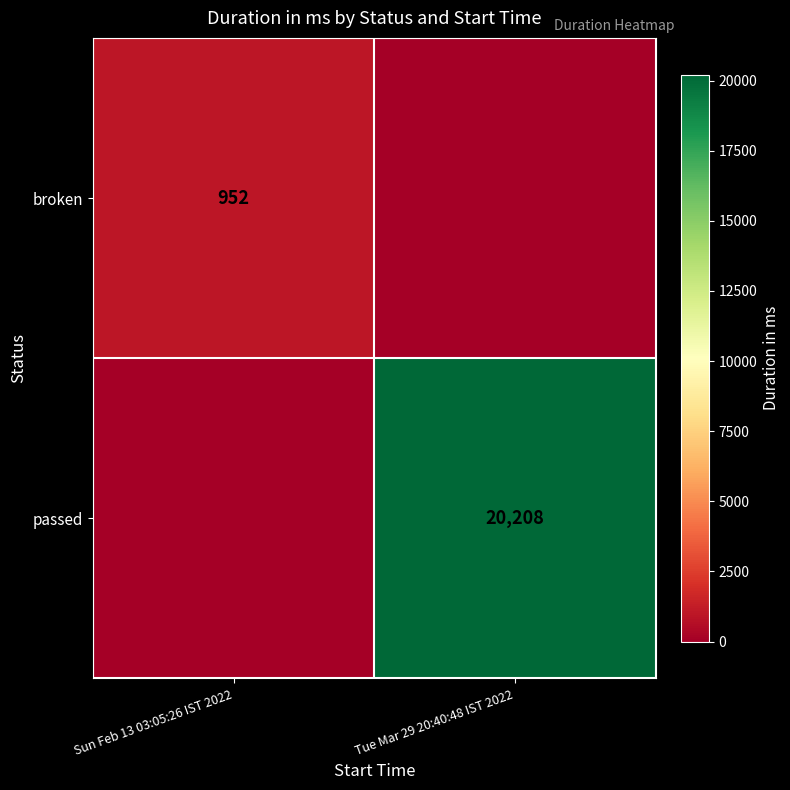

Is it true that passed equals 32154 at Tue Mar 29 20:40:48 IST 2022?

False